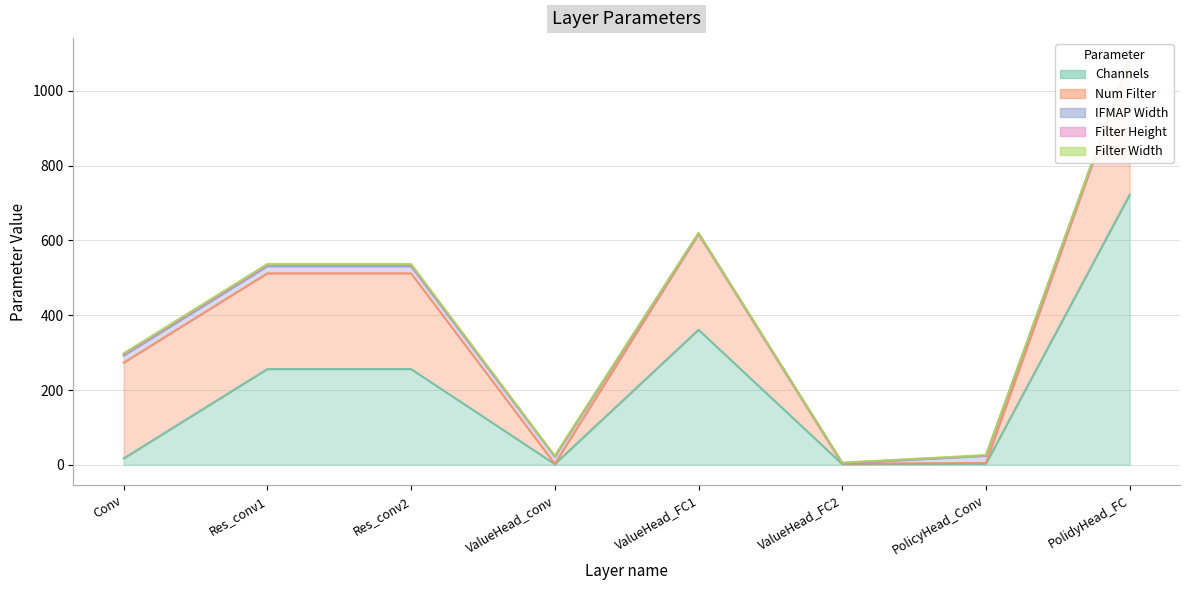

At which category is the sum across all series the highest?

PolidyHead_FC